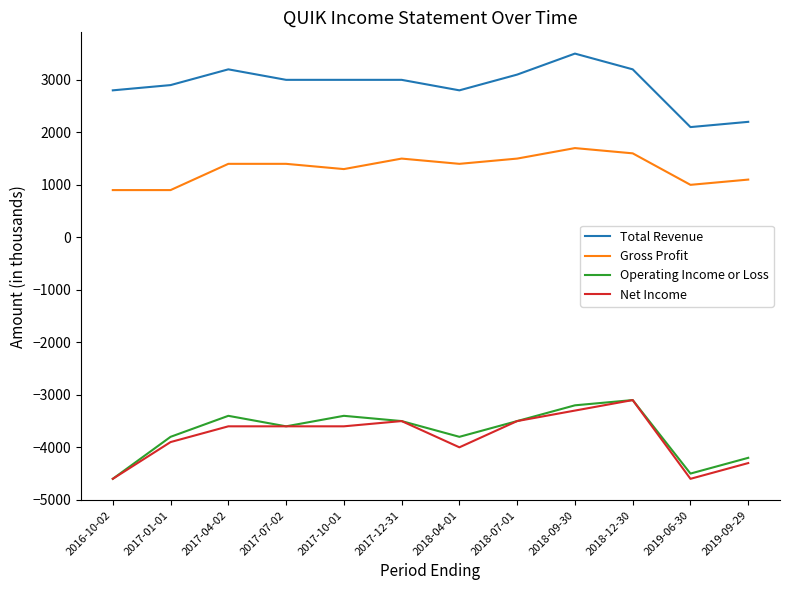

How many distinct data groups are displayed?

4